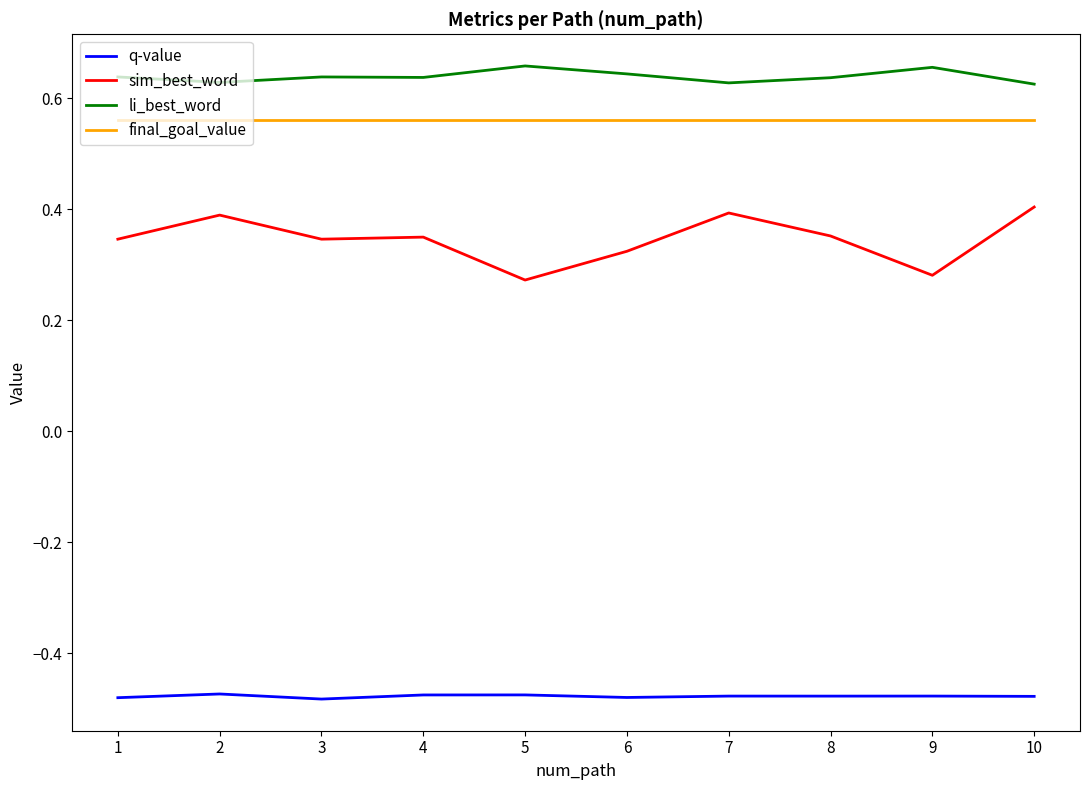

True or false: sim_best_word and final_goal_value intersect in this chart.

False